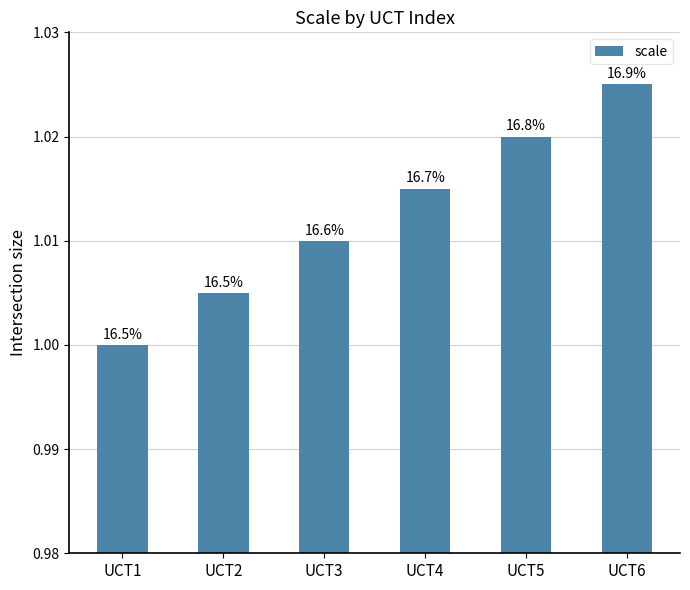

Reading left to right, list all the values displayed in this chart.

UCT1=1.0	UCT2=1.0	UCT3=1.0	UCT4=1.0	UCT5=1.0	UCT6=1.0